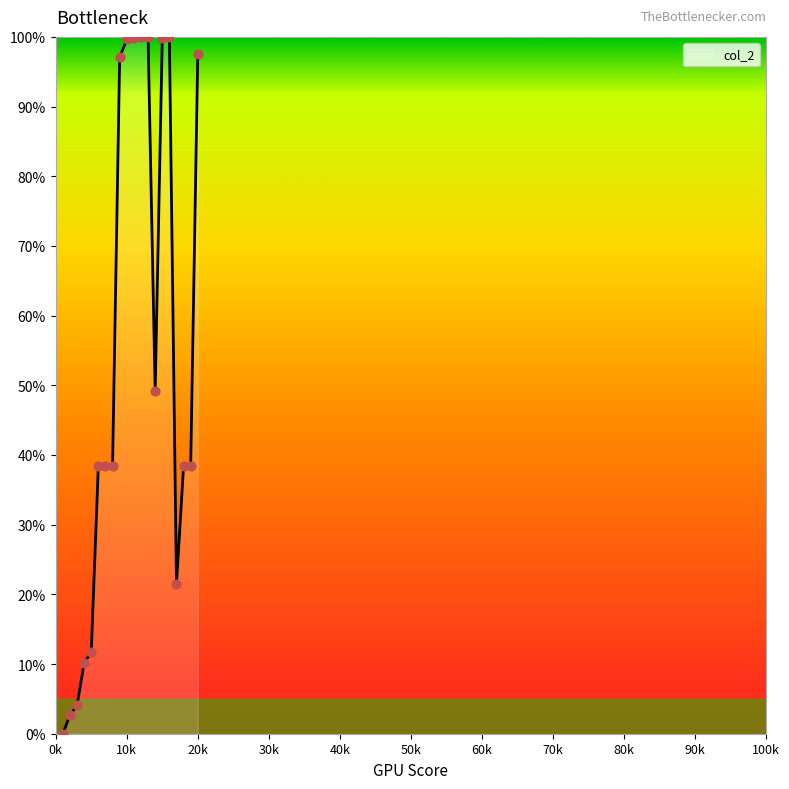

What is the maximum value shown in the chart?

100.0